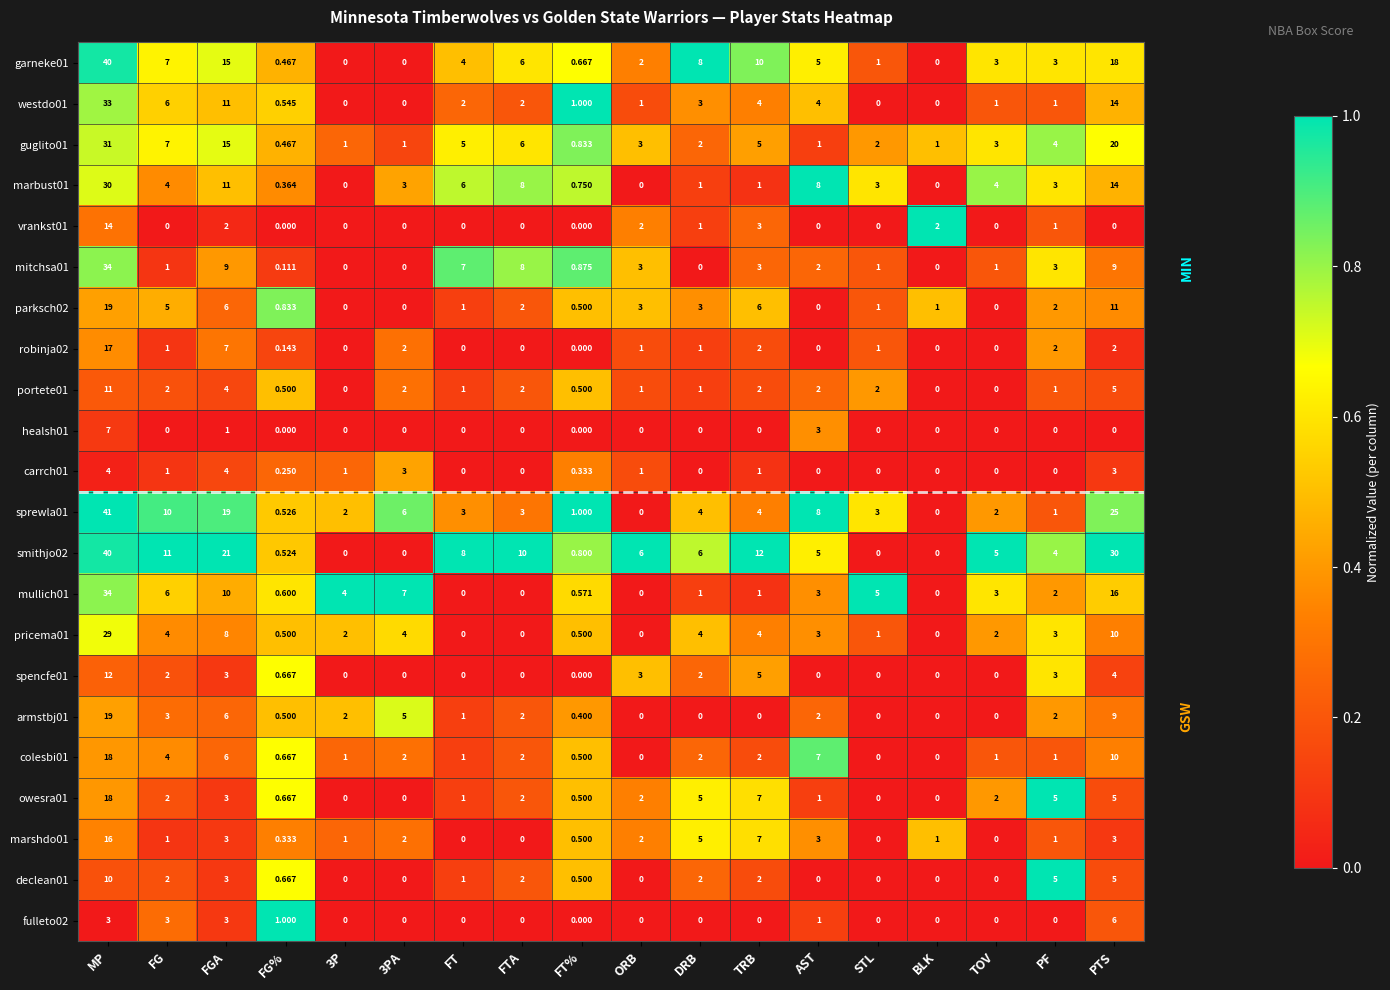

Which label corresponds to the largest value in the chart?

MP